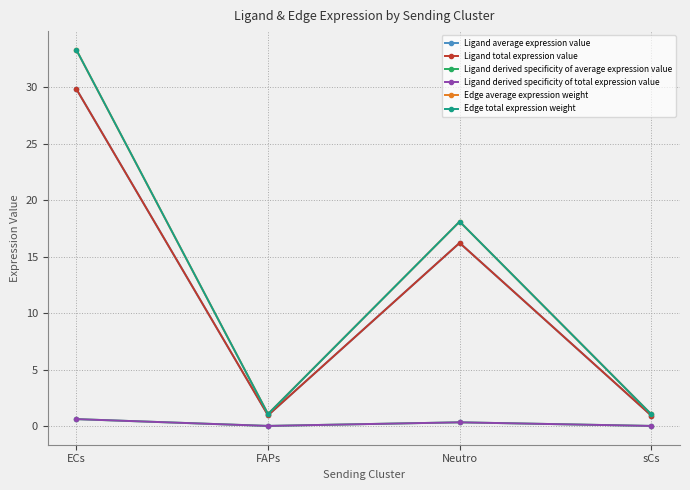

What is the value of the Ligand derived specificity of average expression value point at the 1st from the left?

0.6